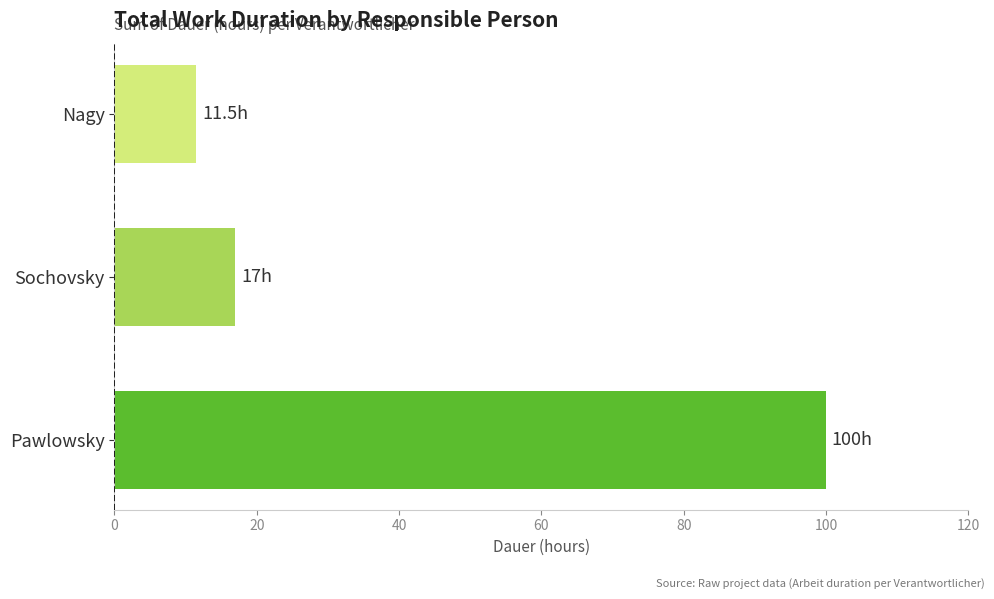

What value does the data have at Nagy?

11.5